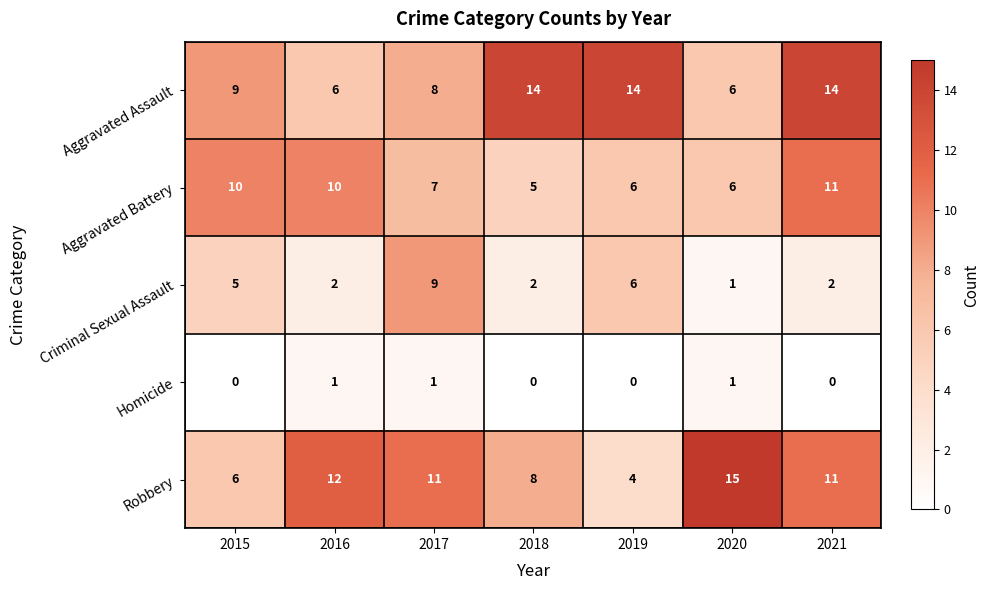

Is it true that Criminal Sexual Assault equals 2 at 2020?

False